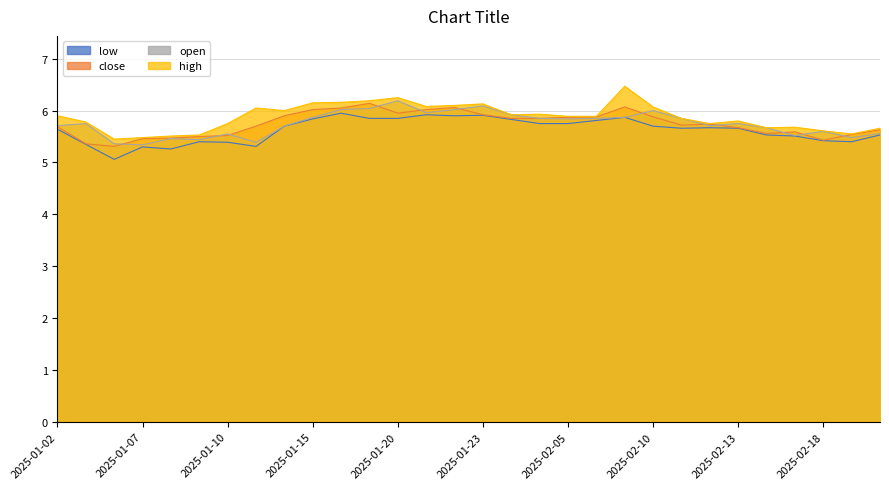

Which series has the widest spread of values?

high